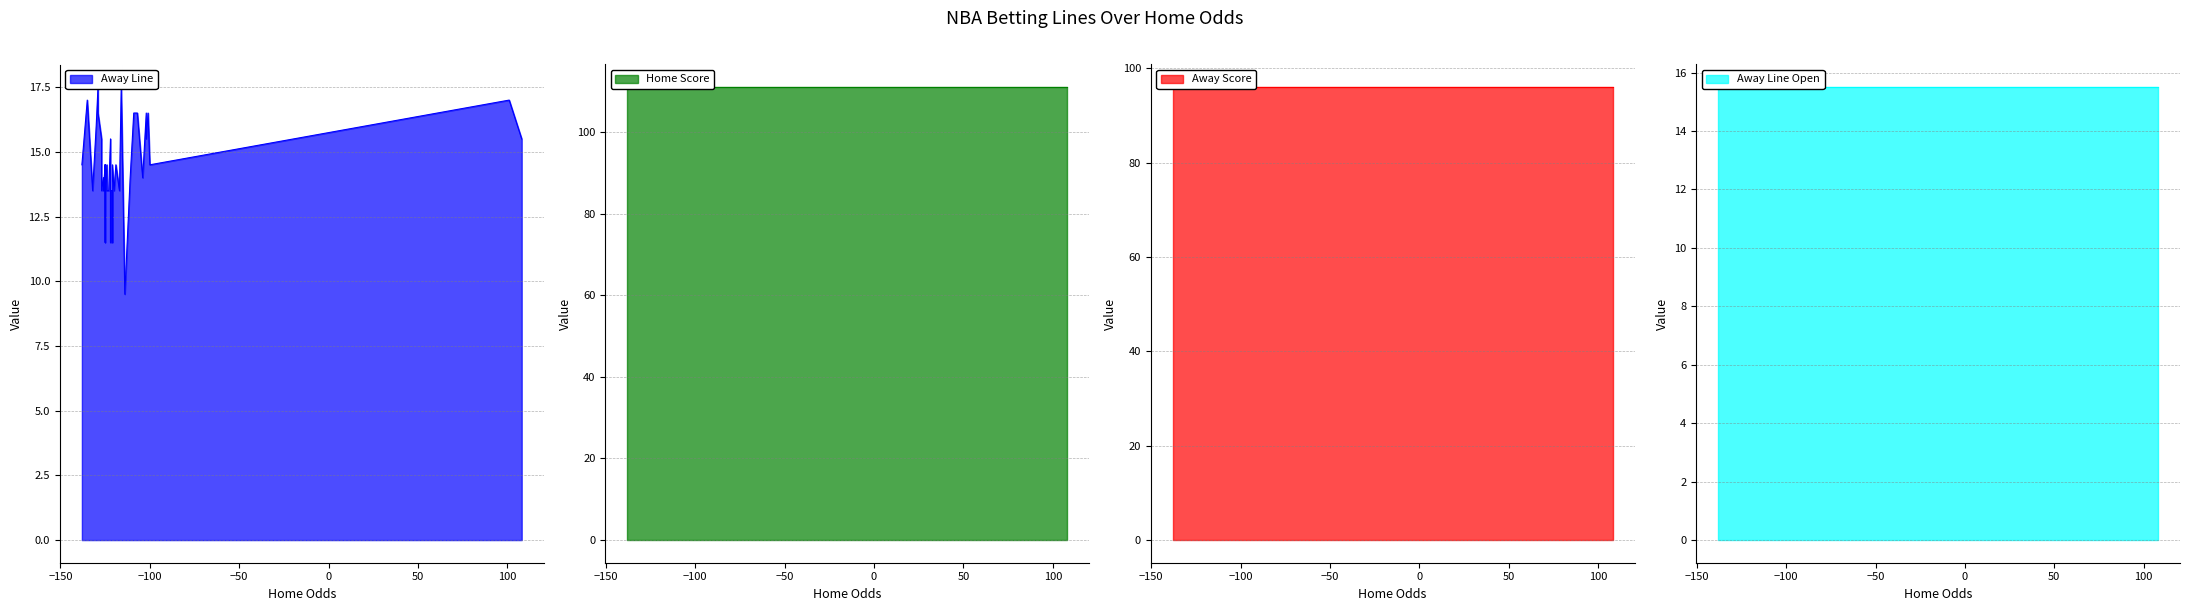

True or false: Home Score has more than 2 points higher than both neighbors.

False